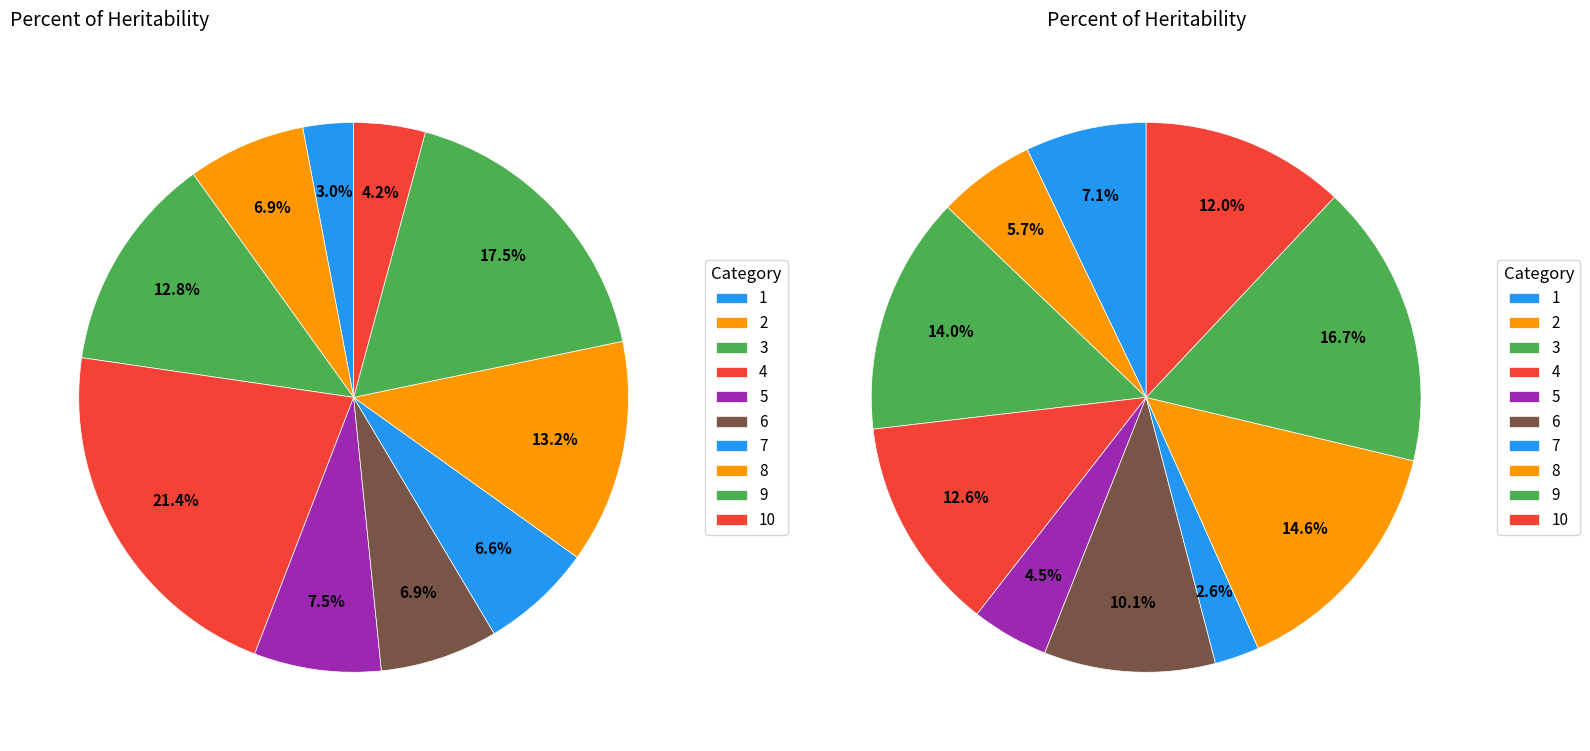

How many slices are in this pie chart?

10